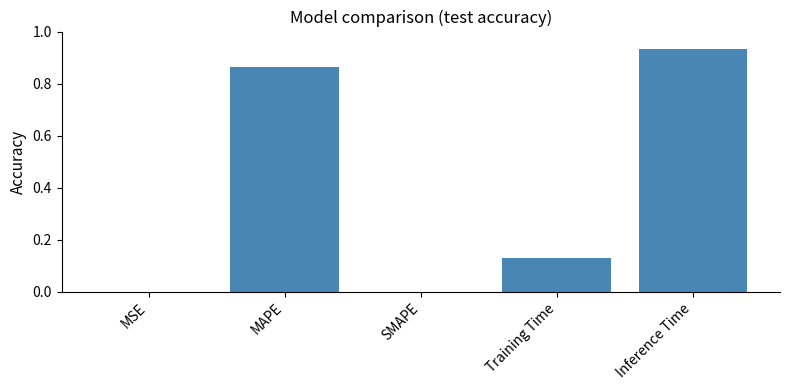

How many distinct data groups are displayed?

1